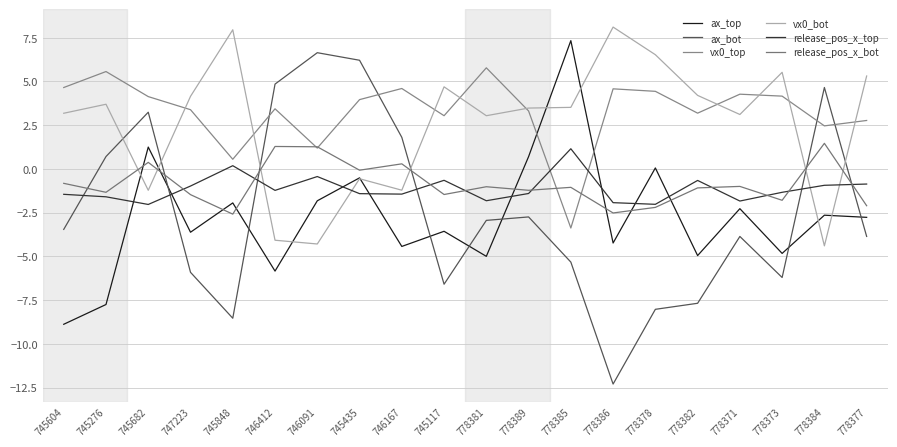

At 746167, list the series in order from smallest to largest.

ax_top, release_pos_x_top, vx0_bot, release_pos_x_bot, ax_bot, vx0_top